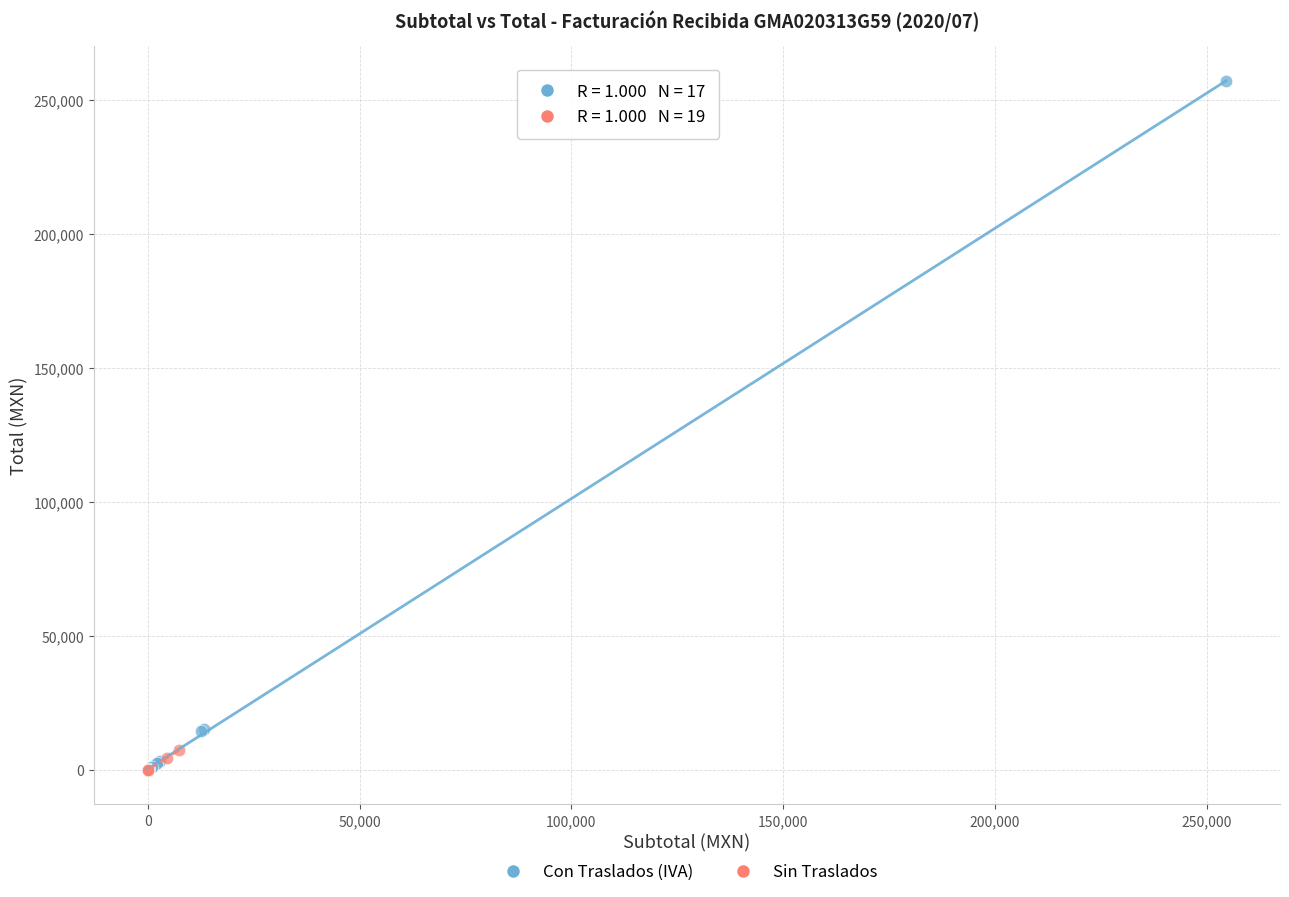

Which series reaches the maximum Y coordinate?

Con Traslados (IVA)